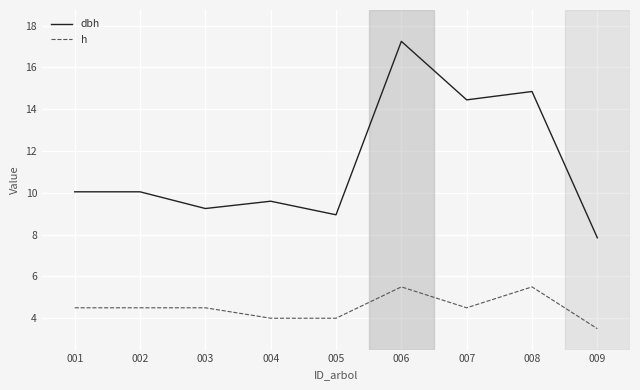

Is it true that dbh equals 7.8 at 009?

True